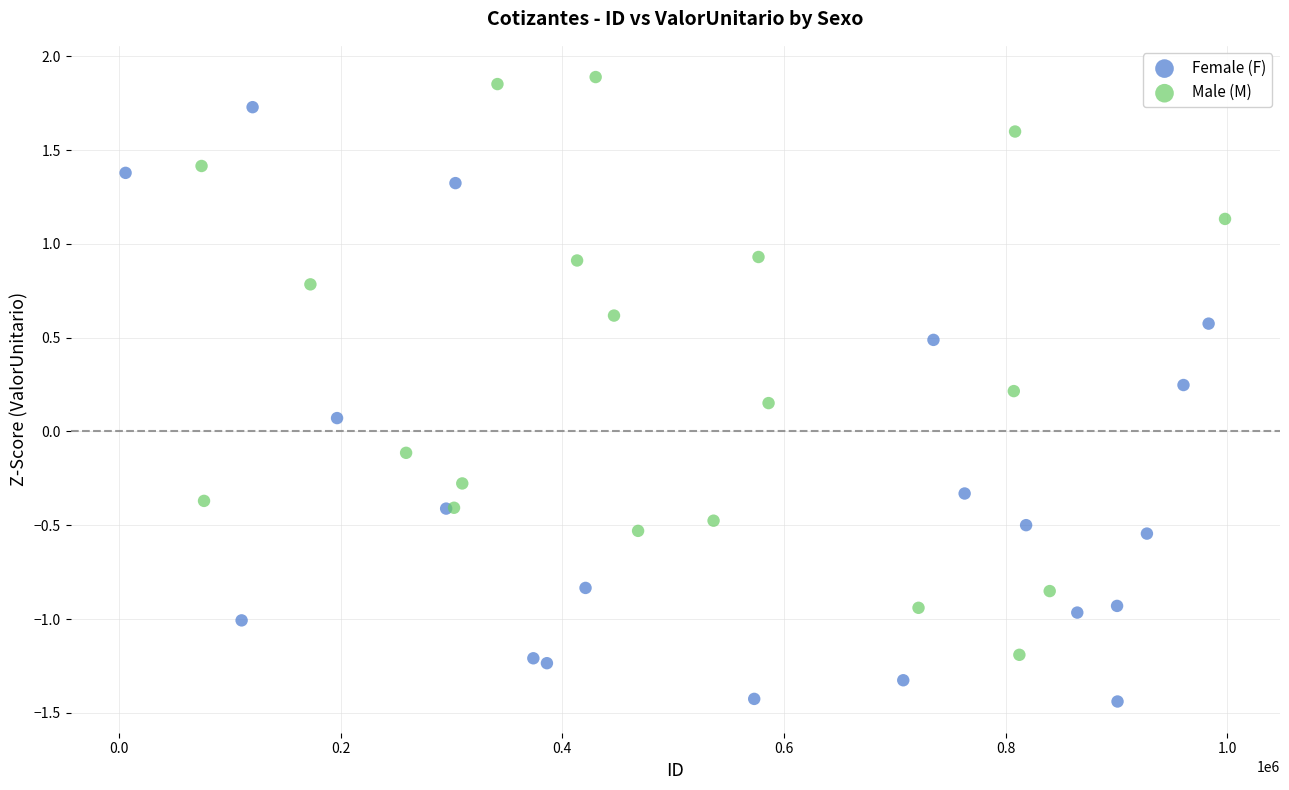

Which series contains the highest Y value?

Male (M)